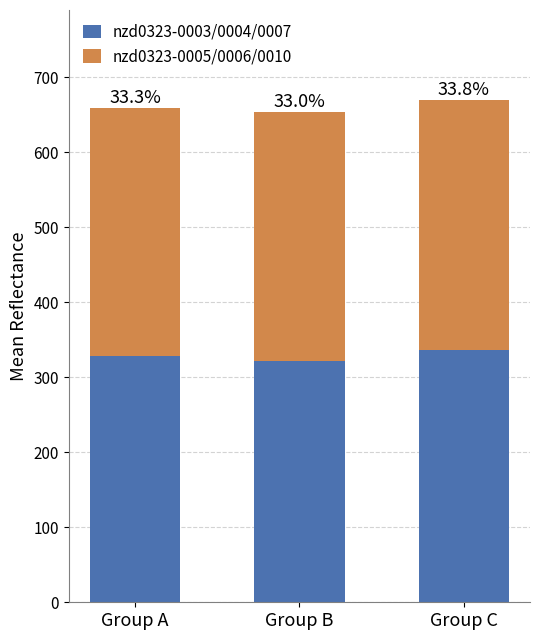

True or false: nzd0323-0005/0006/0010 has a value of 331.4 at Group B.

True